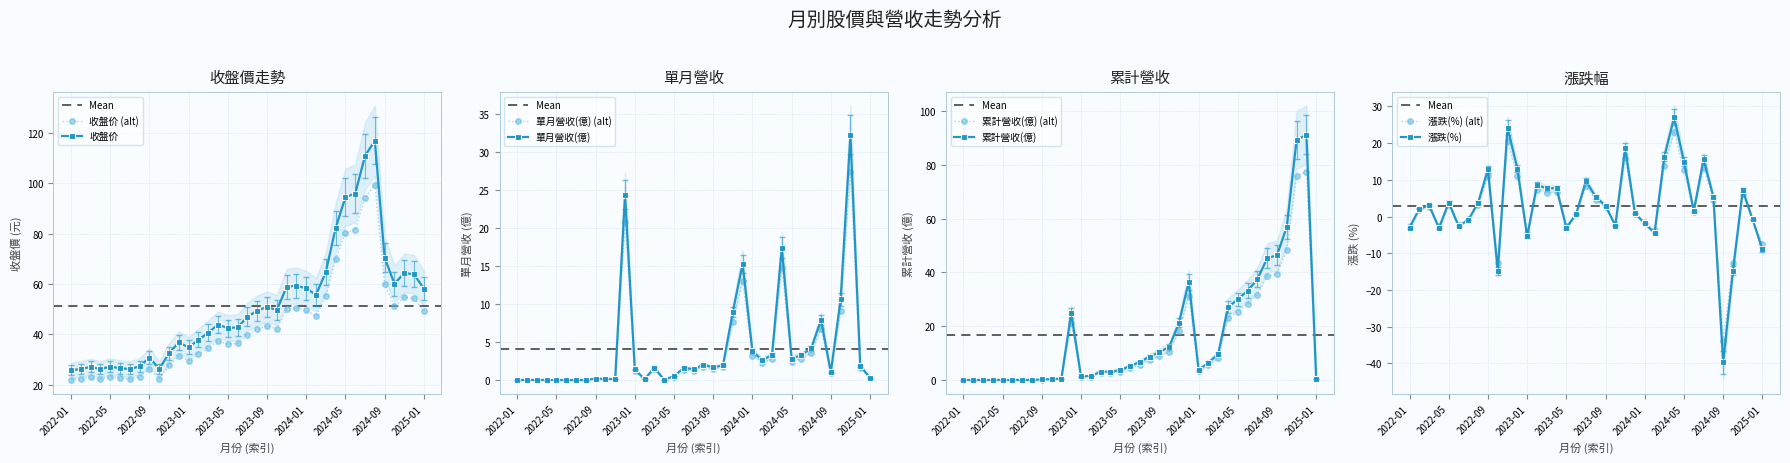

Which category has the highest value across all series?

2024-08